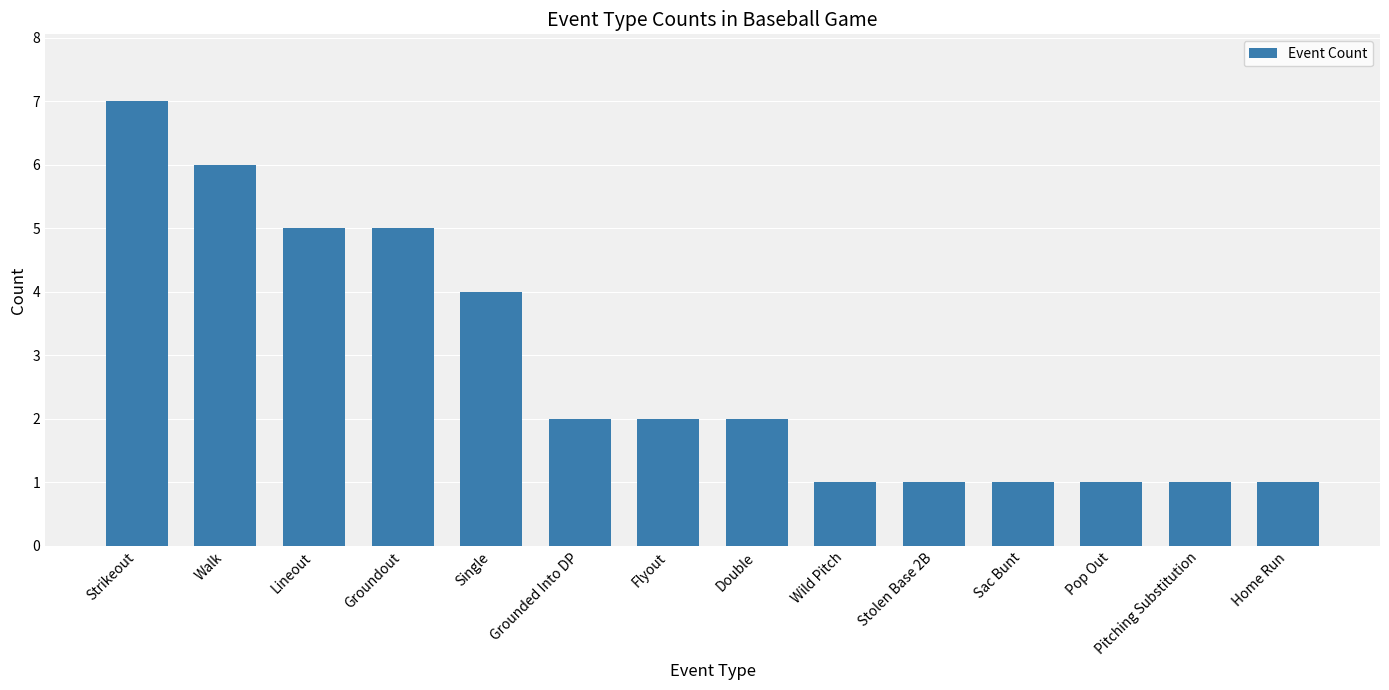

What is the greatest value displayed?

7